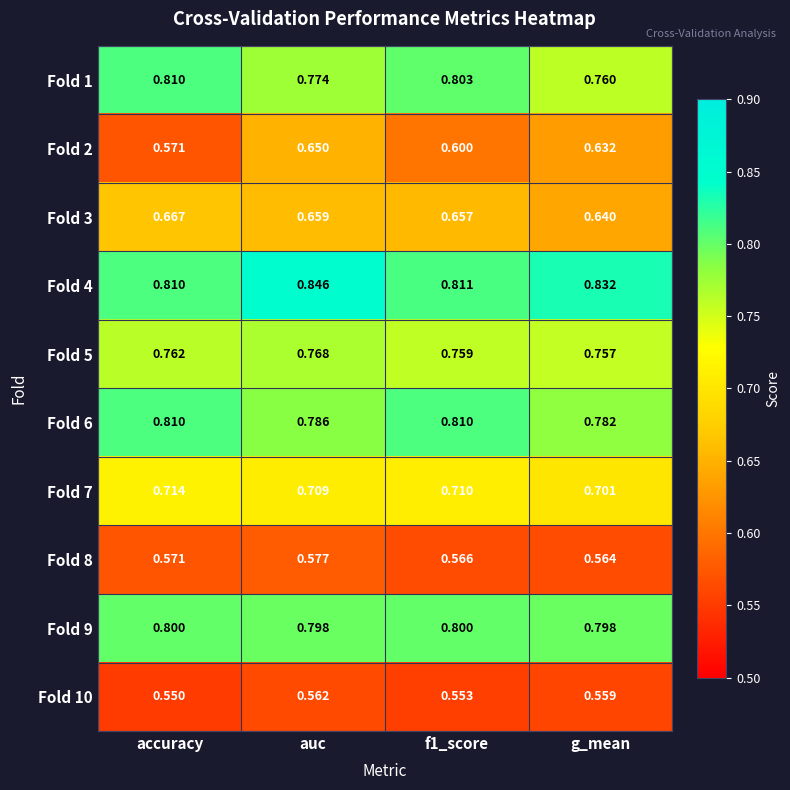

Which label corresponds to the largest value in the chart?

auc